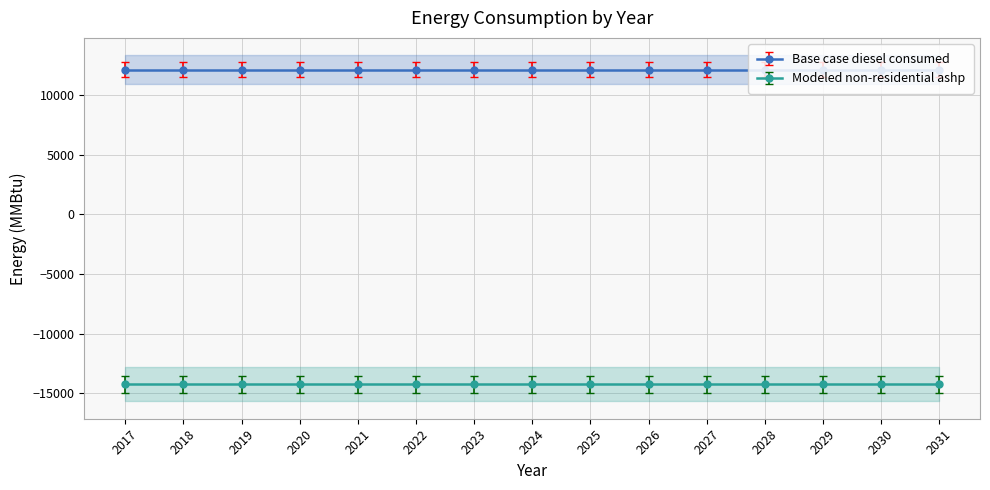

How many data points does each series have?

15